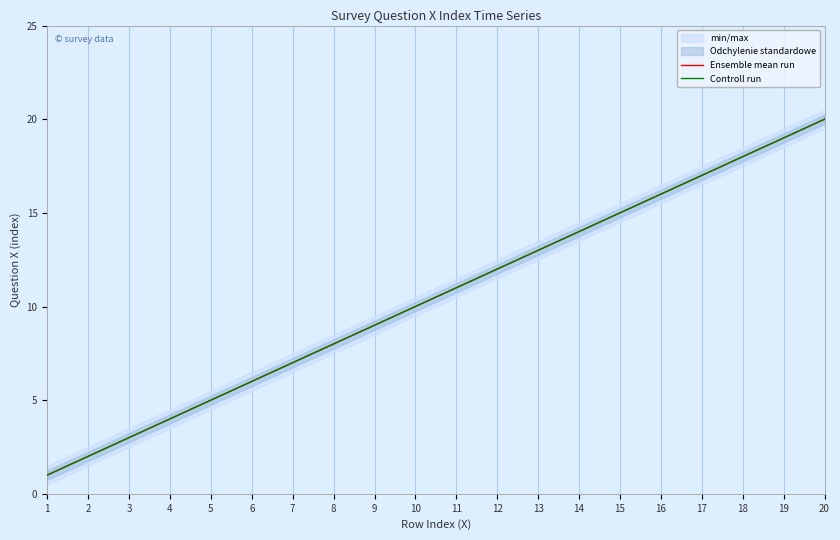

True or false: Controll run and Ensemble mean run intersect in this chart.

False